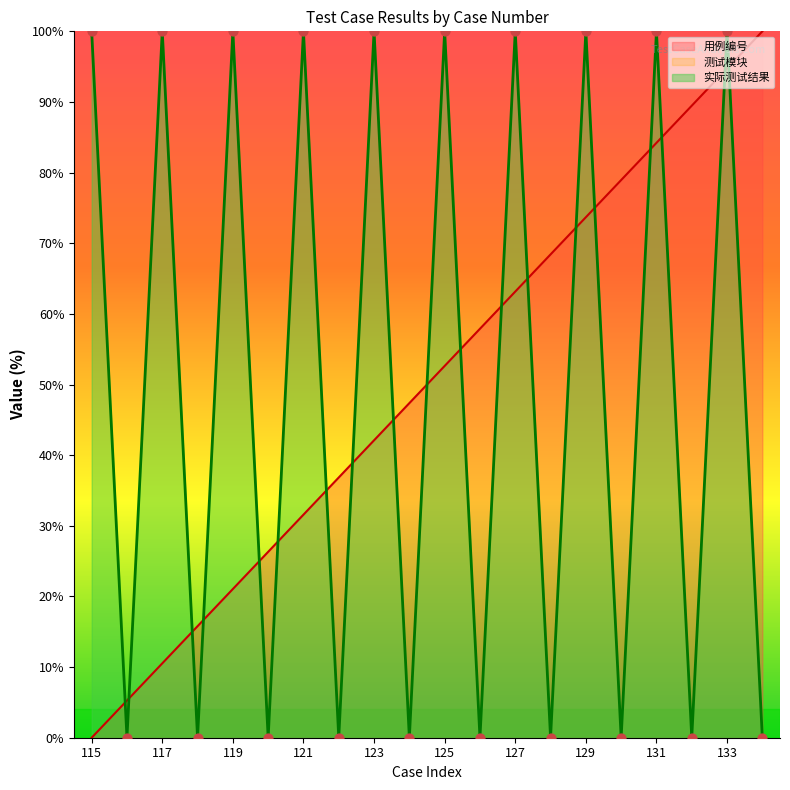

True or false: 用例编号 has a value of 63.2 at 127.

True